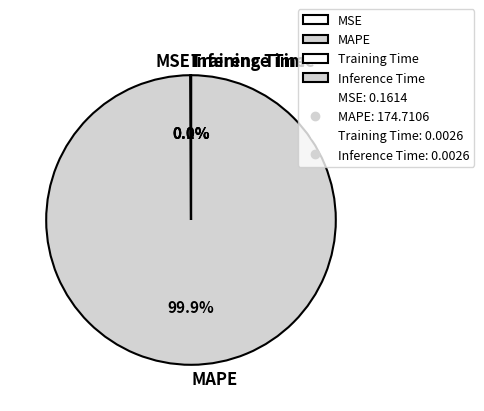

What percentage is NOT represented by MAPE?

0.1%